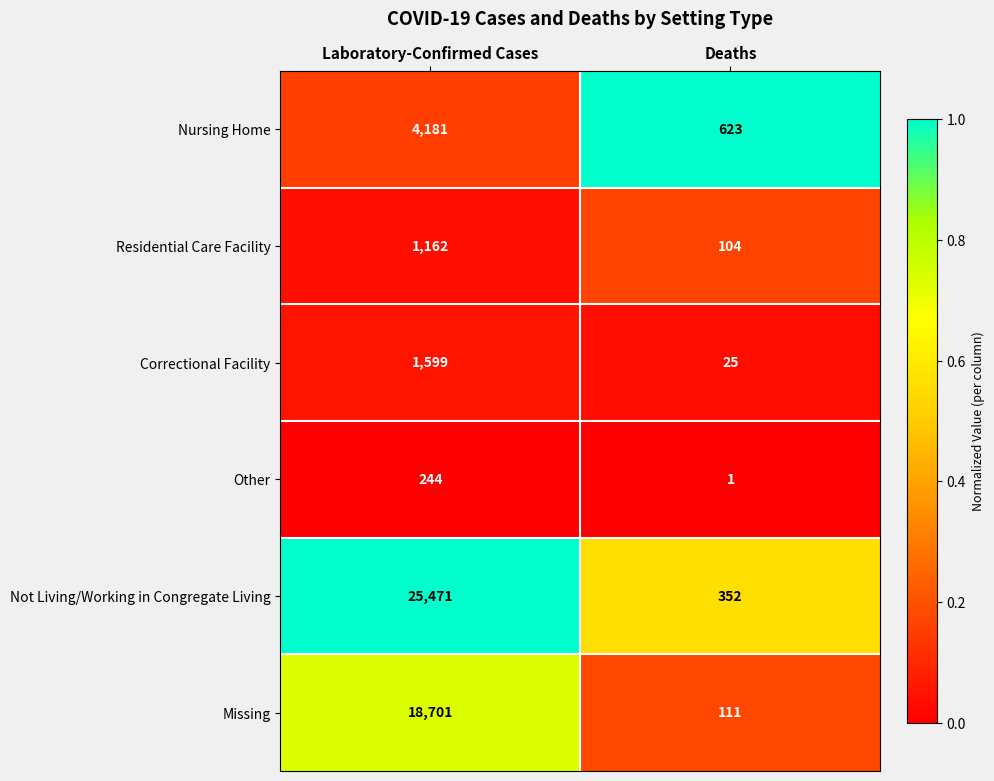

What is the difference between the Residential Care Facility values at Deaths and Laboratory-Confirmed Cases?

1058